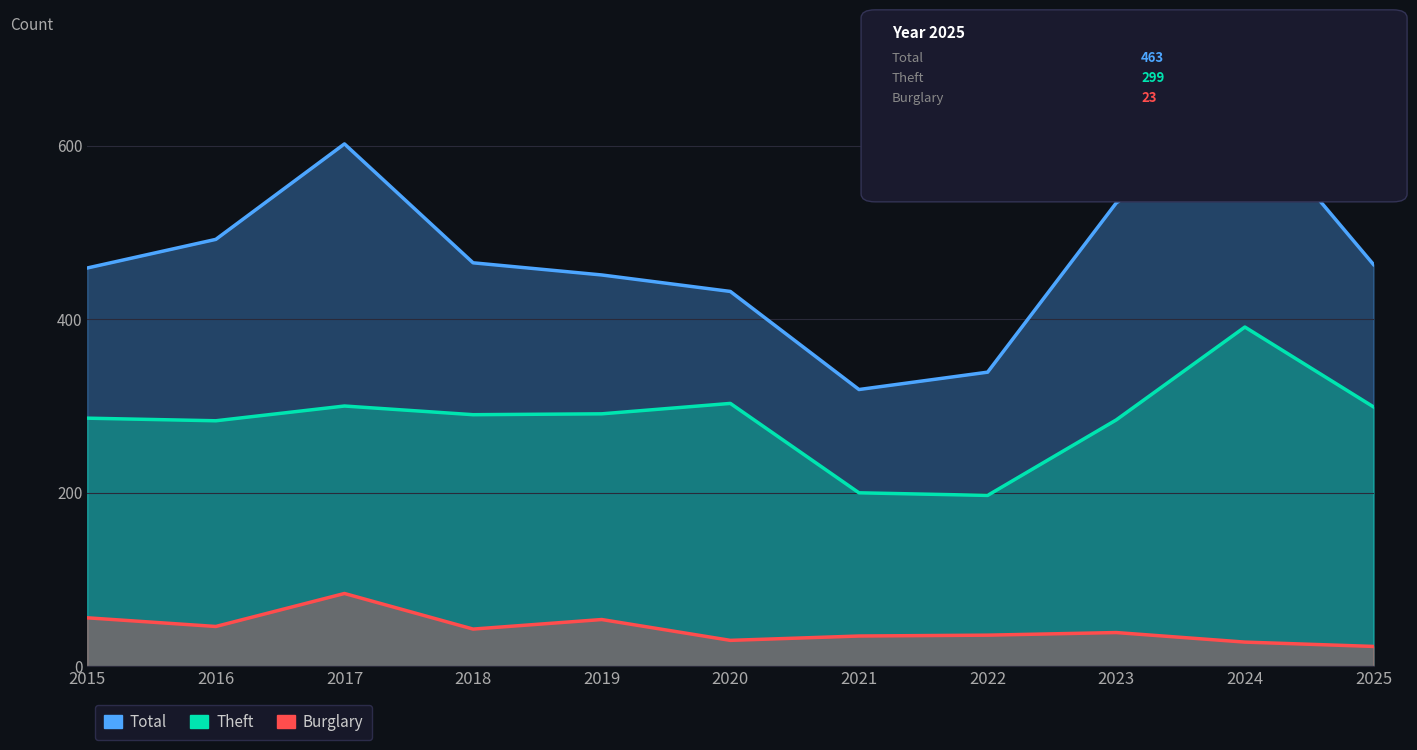

At which label does Burglary first exceed 39?

2015